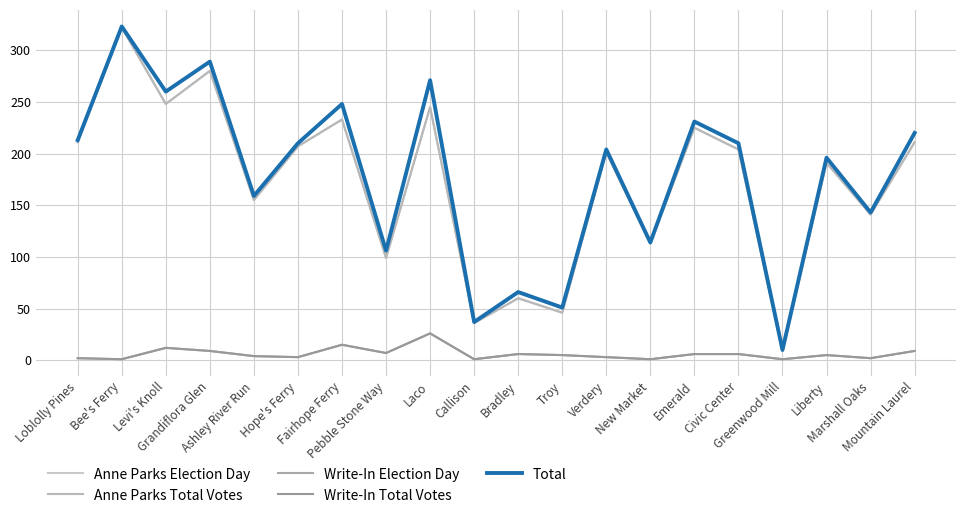

Is this an area chart (filled region under the line)?

No